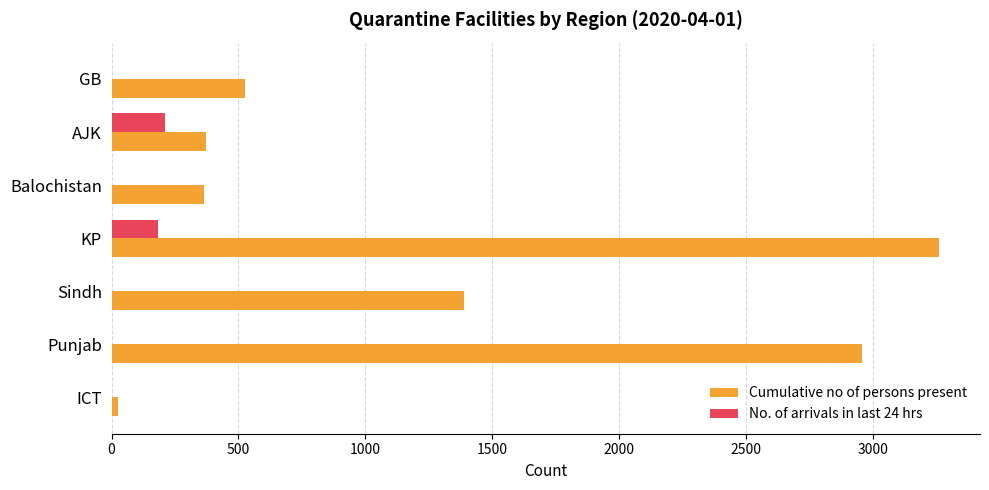

At which category is the sum across all series the highest?

KP